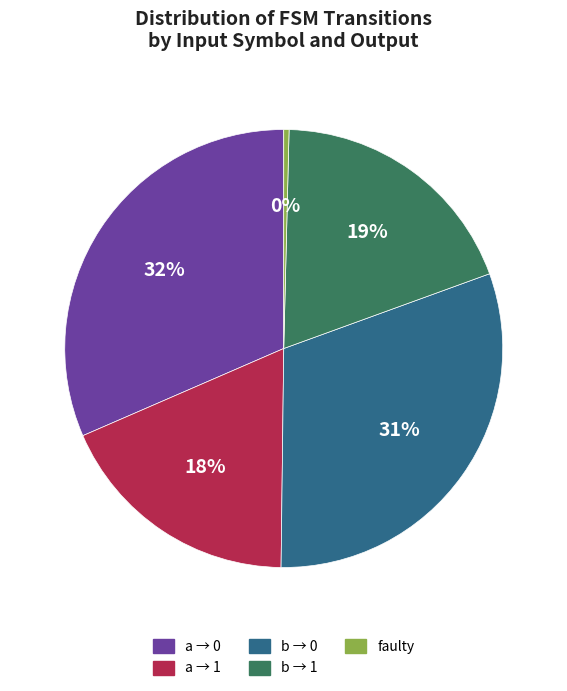

Does any single category account for the majority?

No